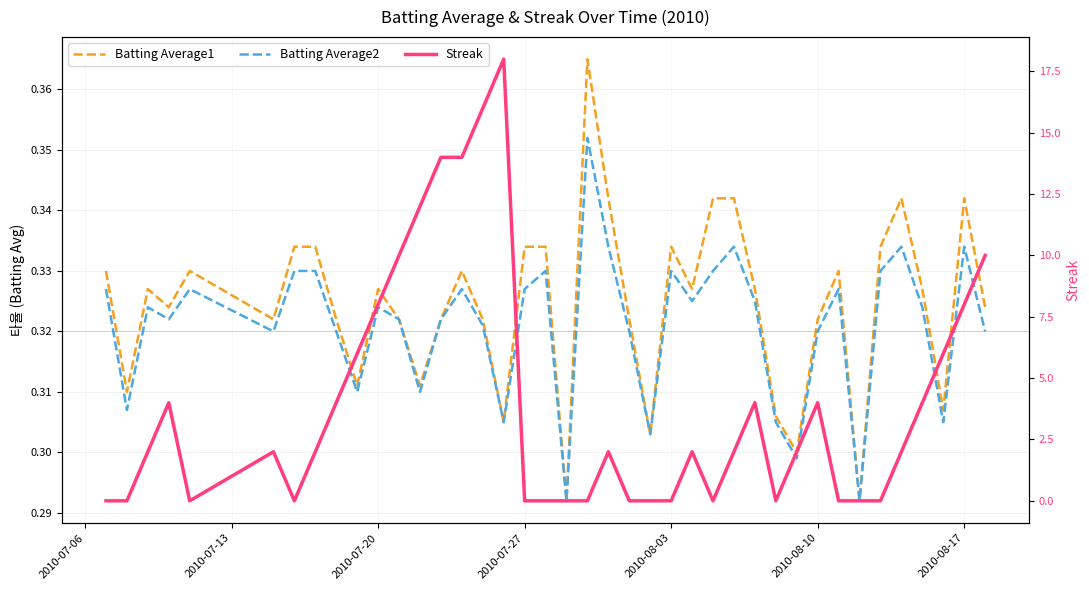

Reading left to right, extract all data points from this chart.

Batting Average1: 0.3	0.3	0.3	0.3	0.3	0.3	0.3	0.3	0.3	0.3	0.3	0.3	0.3	0.3	0.3	0.3	0.3	0.3	0.3	0.3	0.4	0.3	0.3	0.3	0.3	0.3	0.3	0.3	0.3	0.3	0.3	0.3	0.3	0.3	0.3	0.3	0.3	0.3	0.3	0.3
Batting Average2: 0.3	0.3	0.3	0.3	0.3	0.3	0.3	0.3	0.3	0.3	0.3	0.3	0.3	0.3	0.3	0.3	0.3	0.3	0.3	0.3	0.4	0.3	0.3	0.3	0.3	0.3	0.3	0.3	0.3	0.3	0.3	0.3	0.3	0.3	0.3	0.3	0.3	0.3	0.3	0.3
Streak: 0.0	0.0	2.0	4.0	0.0	2.0	0.0	2.0	4.0	6.0	8.0	10.0	12.0	14.0	14.0	16.0	18.0	0.0	0.0	0.0	0.0	2.0	0.0	0.0	0.0	2.0	0.0	2.0	4.0	0.0	2.0	4.0	0.0	0.0	0.0	2.0	4.0	6.0	8.0	10.0